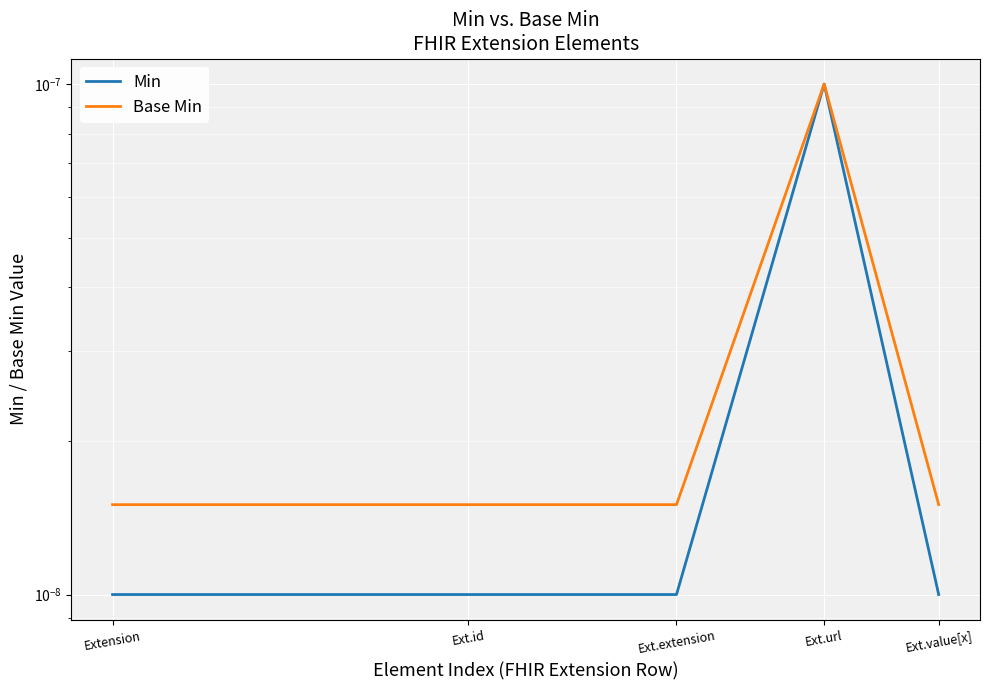

What are all the series names shown in the legend?

Min, Base Min